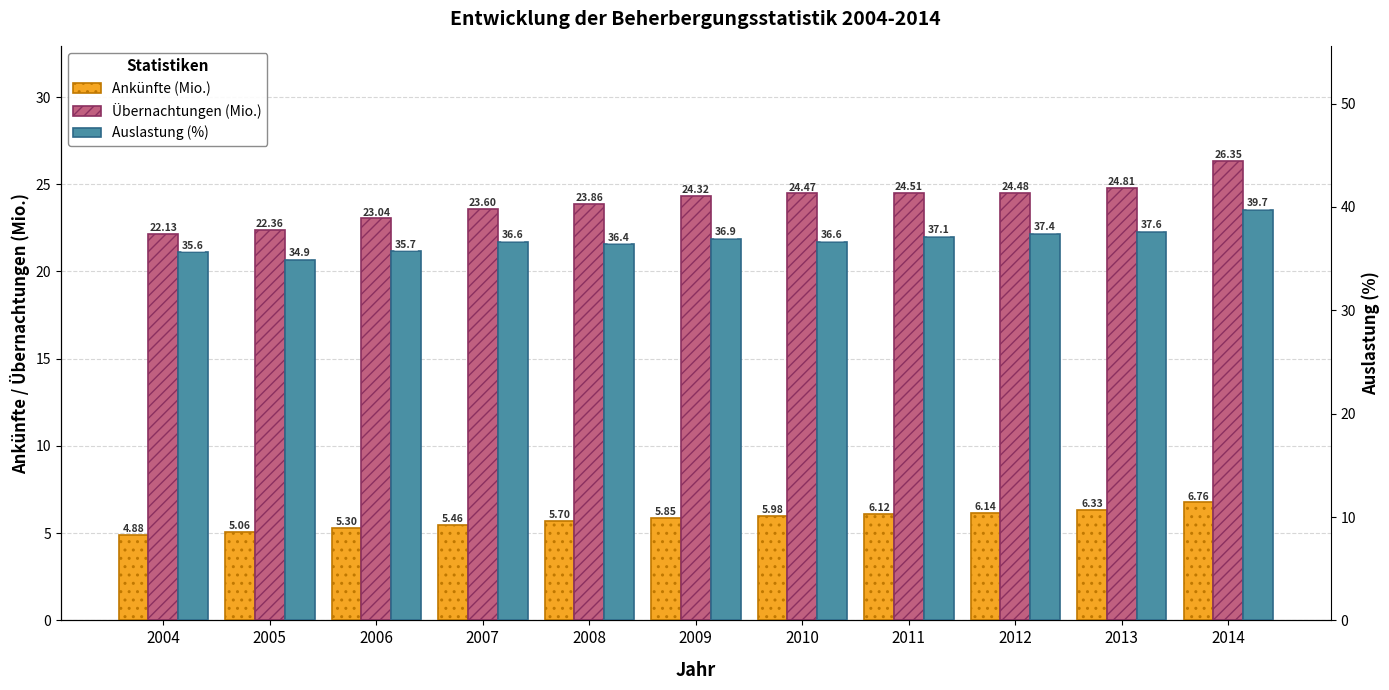

What is the value of the Übernachtungen (Mio.) bar at the 5th from the left?

23.9